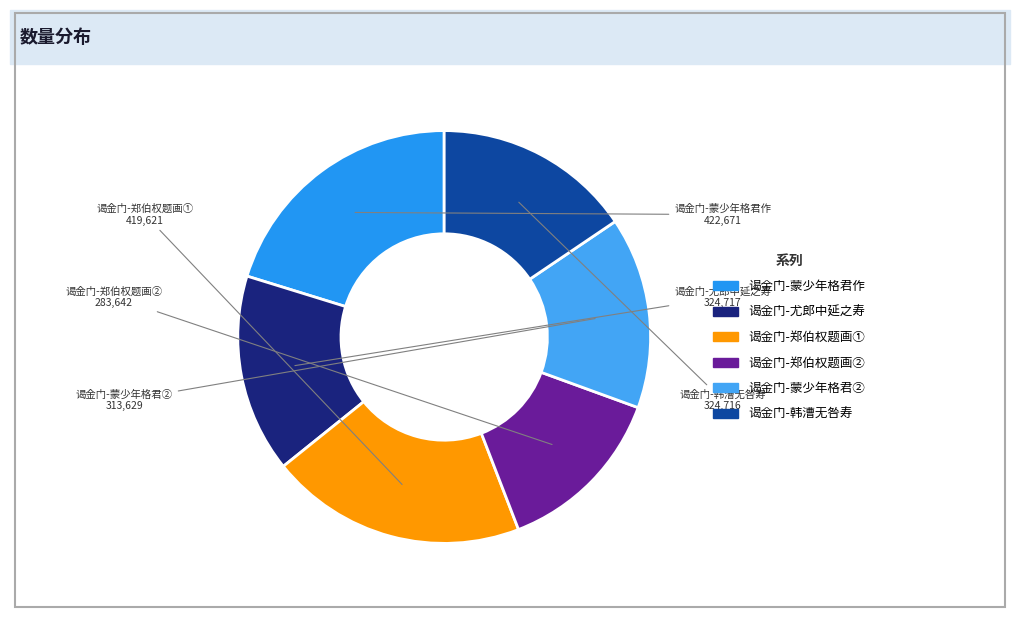

How many slices are in this pie chart?

6